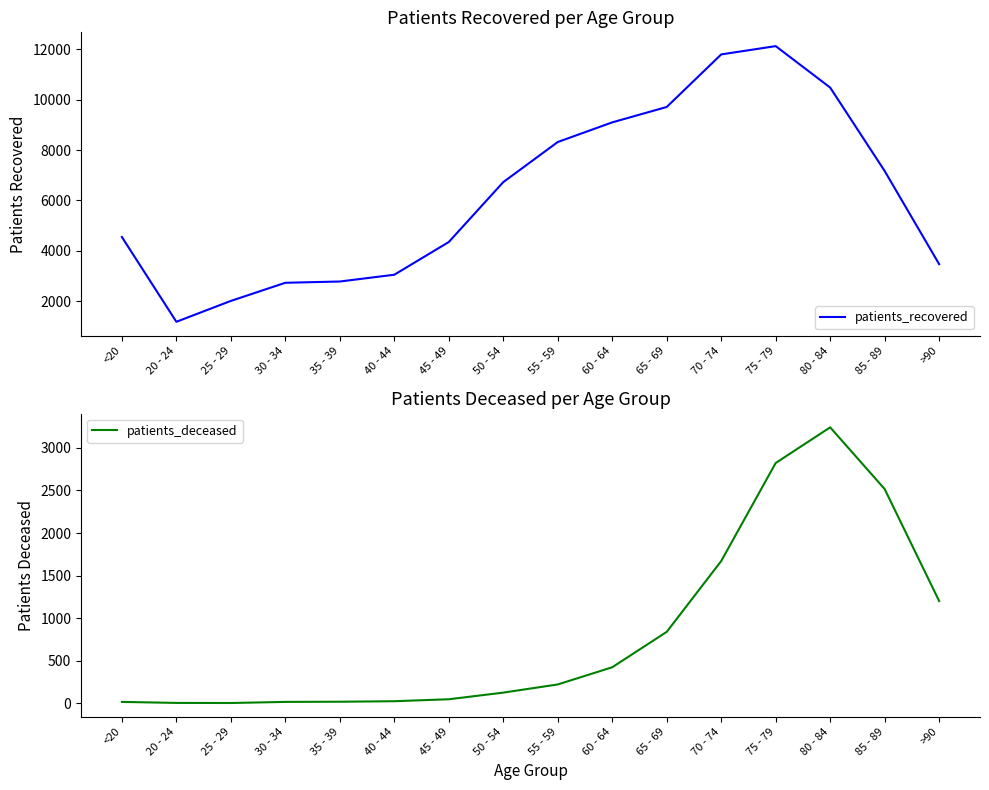

At which label does patients_deceased first exceed 221?

60 - 64